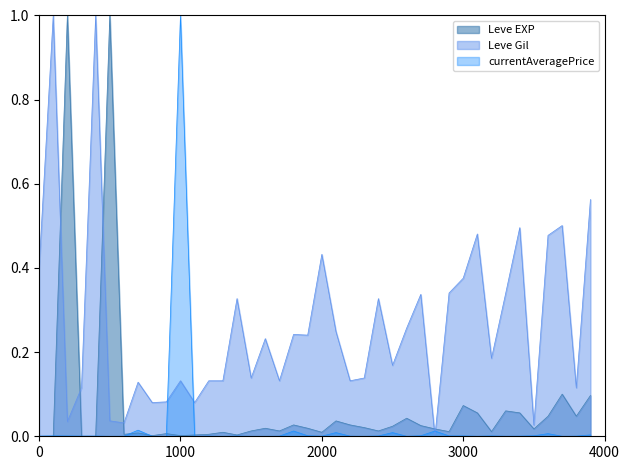

Rank the series at 3000 from highest to lowest value.

Leve Gil, Leve EXP, currentAveragePrice